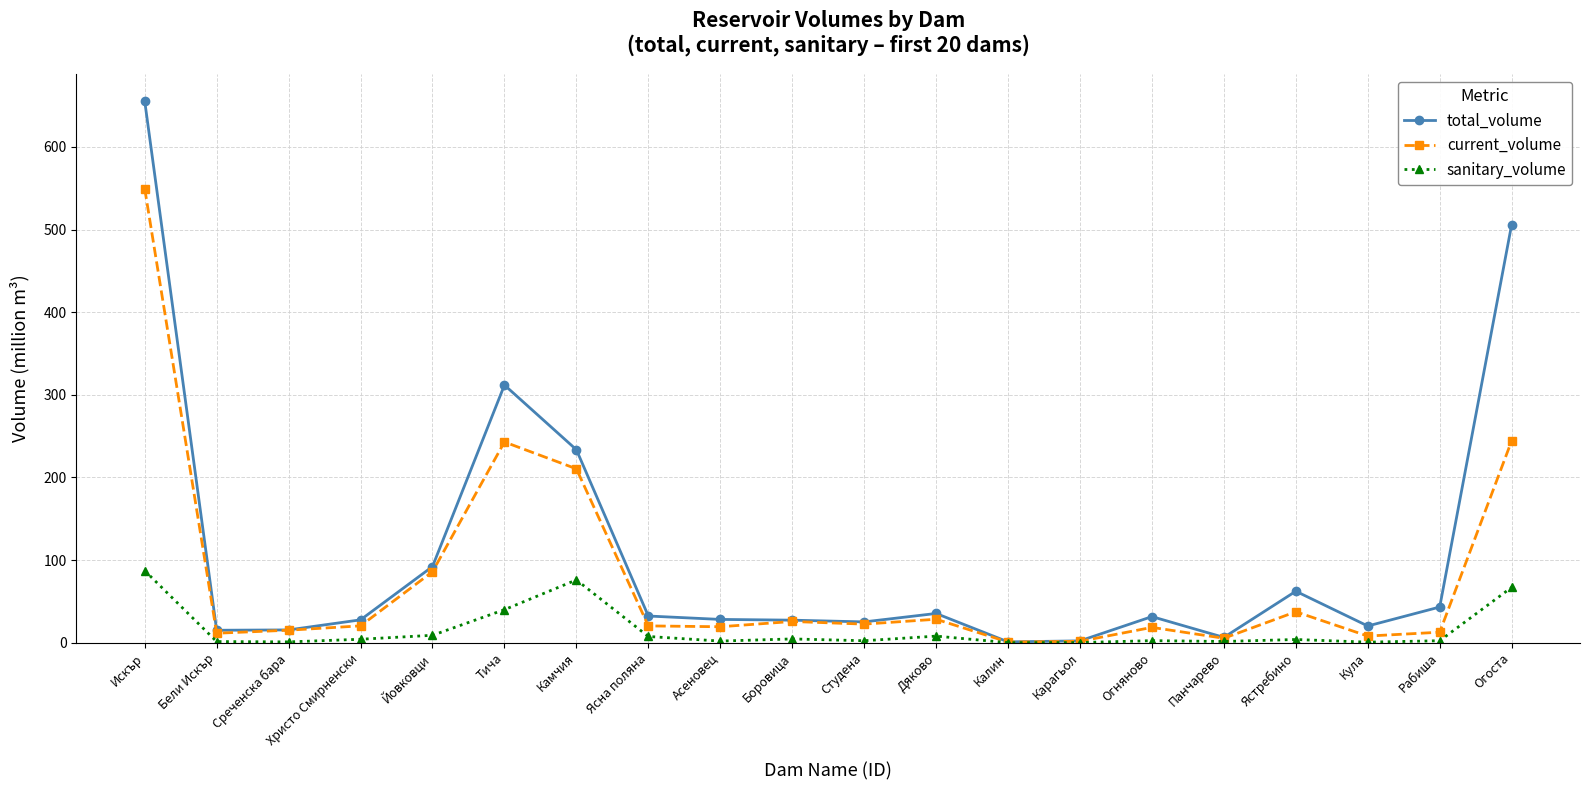

What position from the left is Огняново?

15